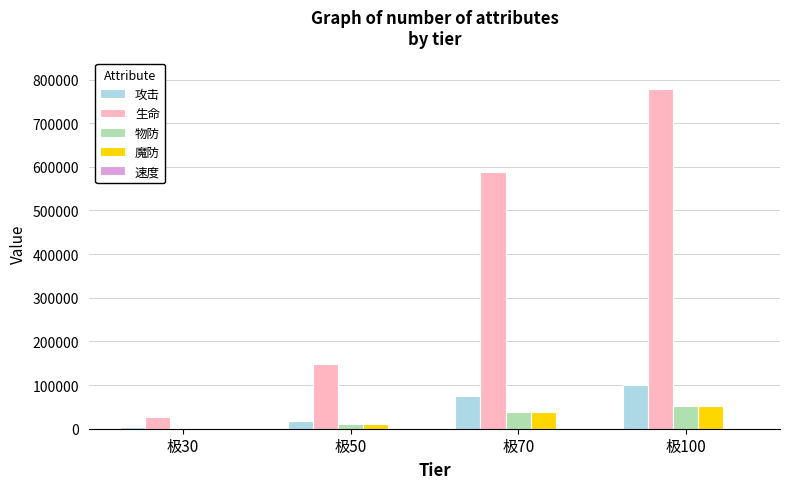

How many groups of bars are there?

4